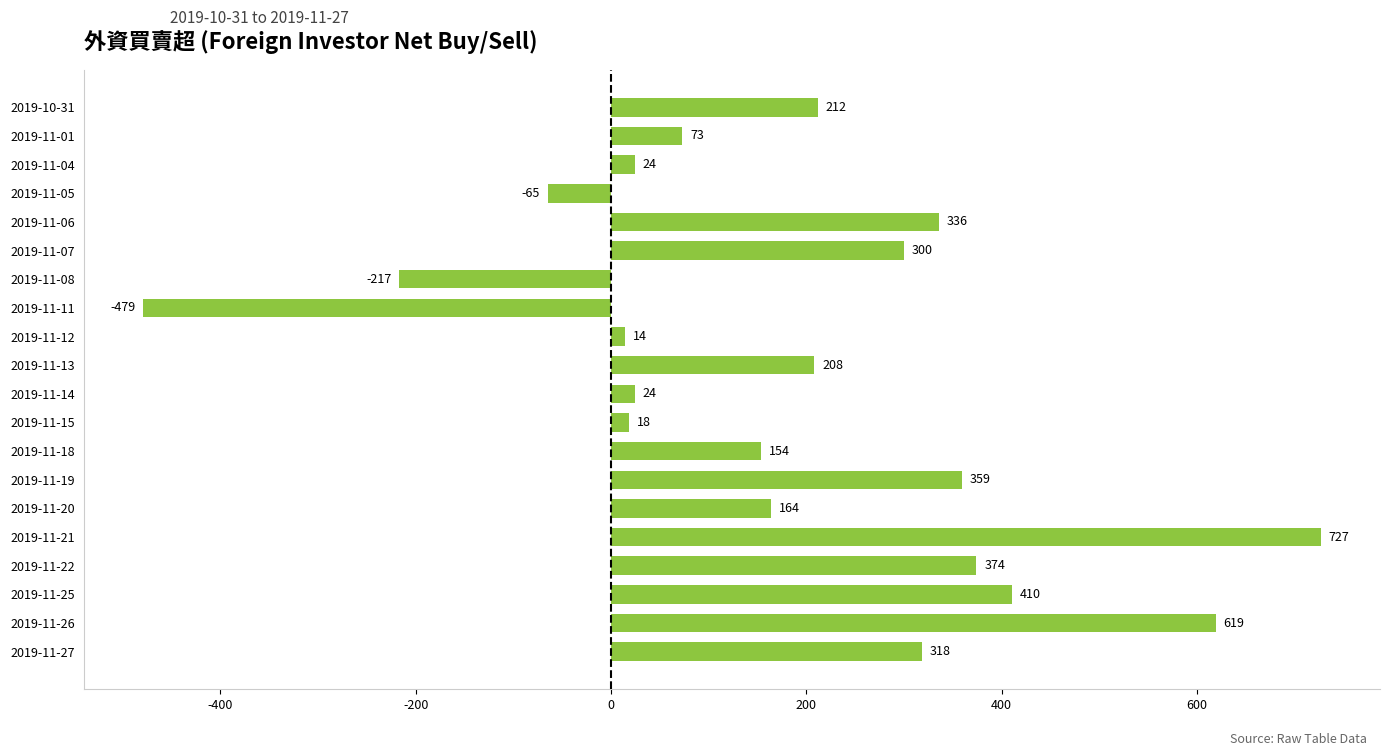

Reading top to bottom, transcribe all the data shown in this chart.

212	73	24	-65	336	300	-217	-479	14	208	24	18	154	359	164	727	374	410	619	318